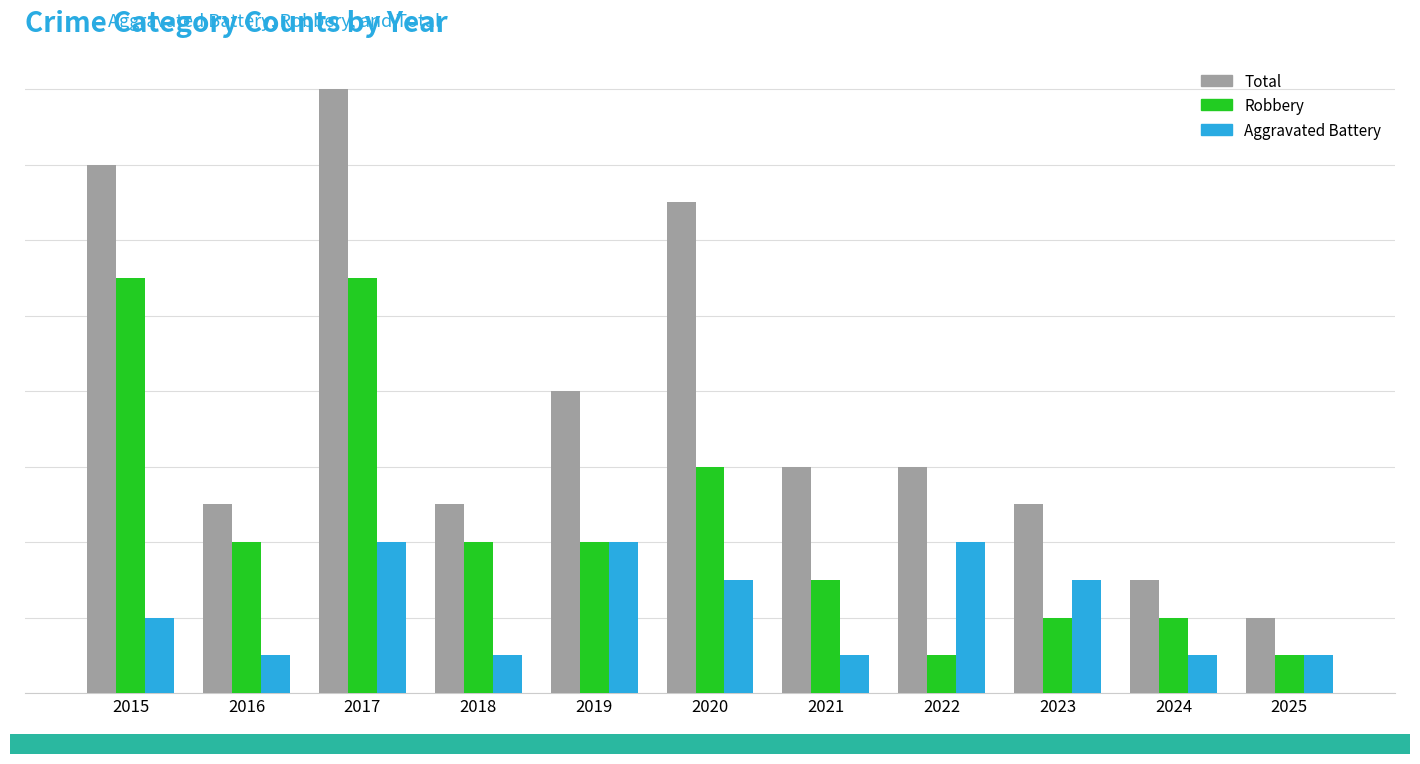

Reading left to right, extract all data points from this chart.

Total: 14	5	16	5	8	13	6	6	5	3	2
Robbery: 11	4	11	4	4	6	3	1	2	2	1
Aggravated Battery: 2	1	4	1	4	3	1	4	3	1	1